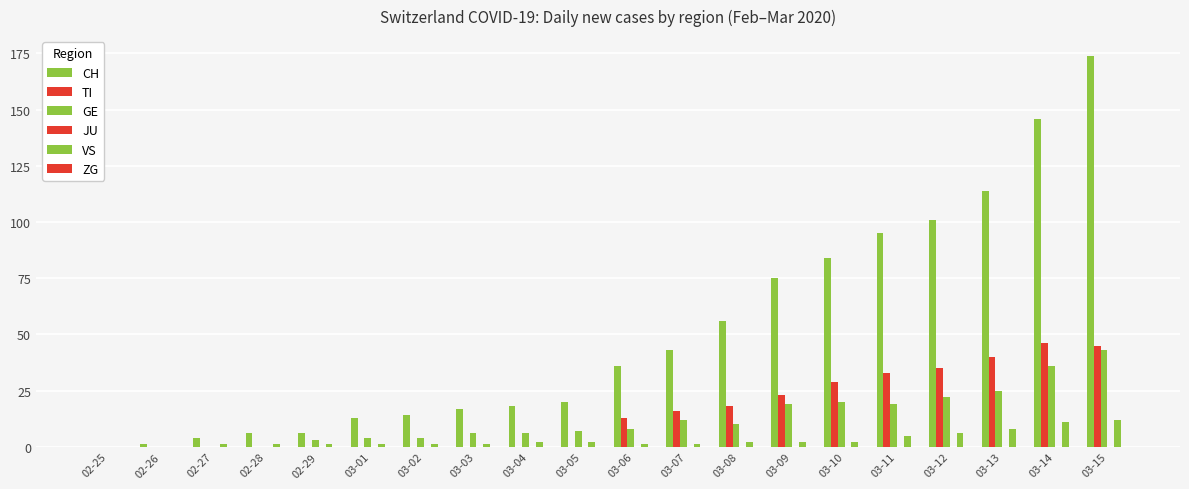

How many groups of bars are there?

20